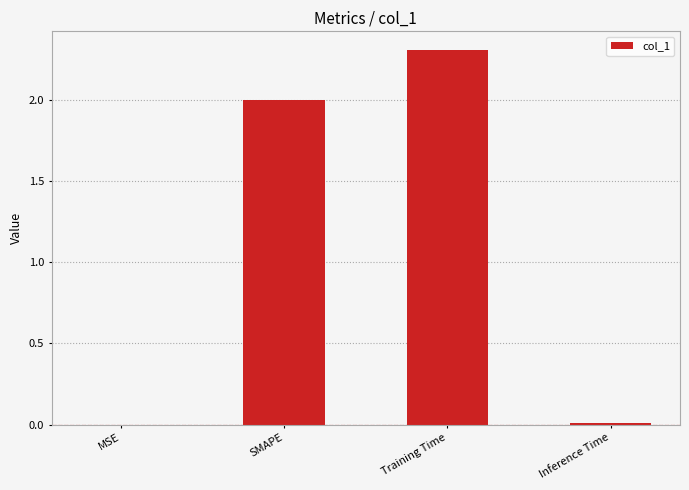

Which label corresponds to the largest value in the chart?

Training Time